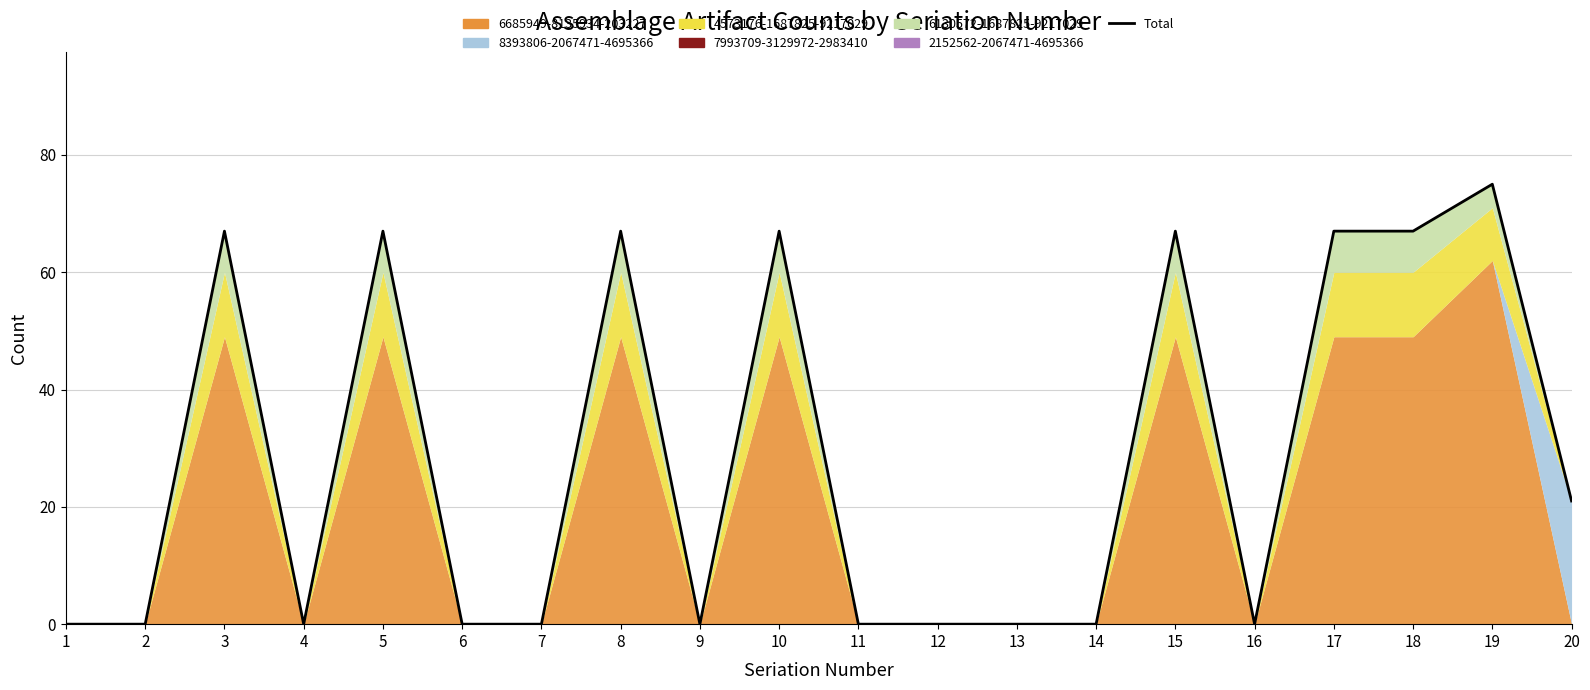

The value at 14 is -46. True or false?

False